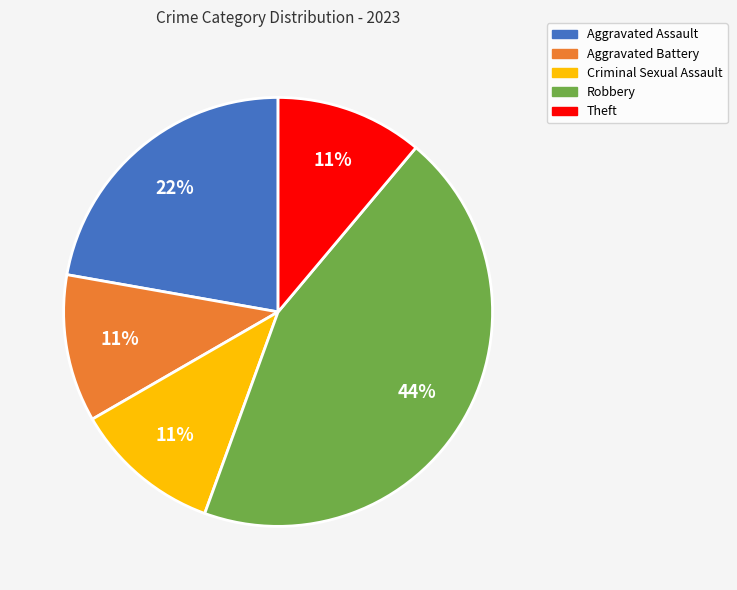

Is it true that Aggravated Battery is 11% of the pie?

True